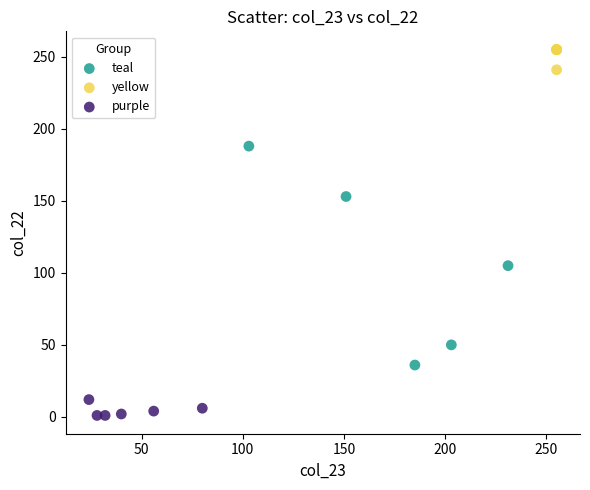

Which series reaches the maximum Y coordinate?

yellow